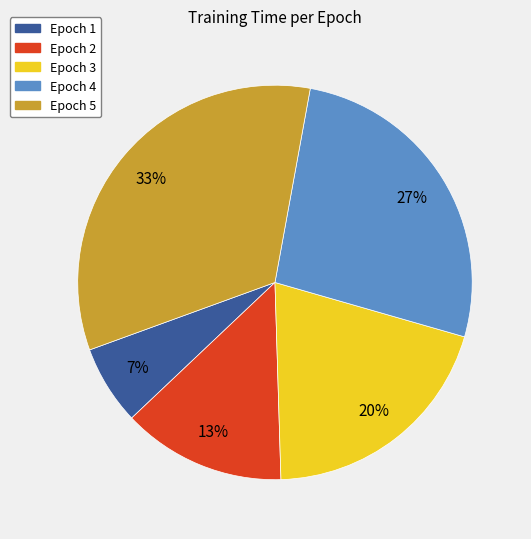

What percentage is the Epoch 2 slice, to the nearest percent?

13%